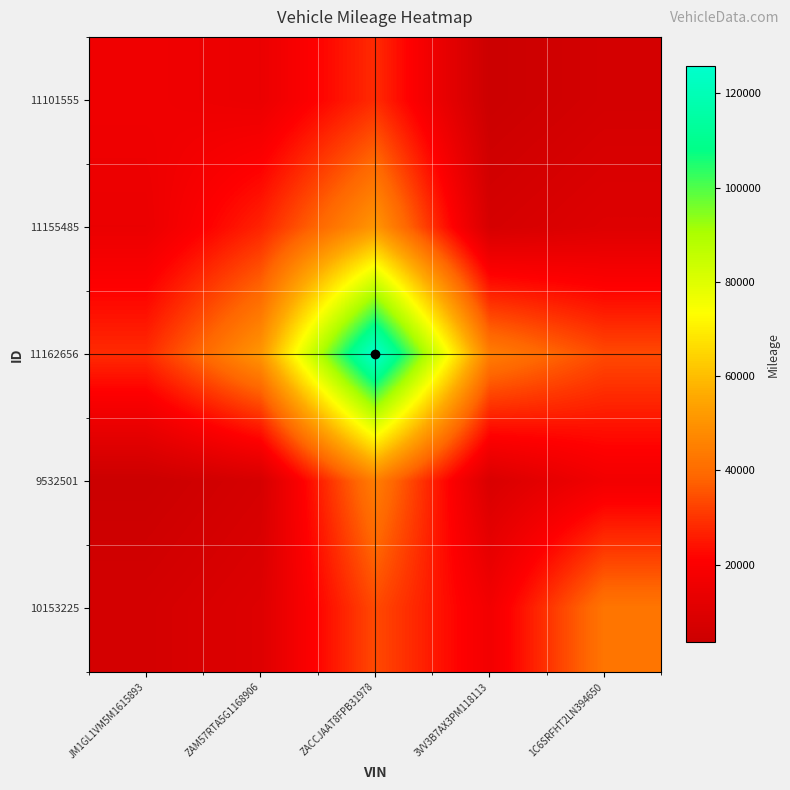

Which series has the largest total across all categories?

11162656